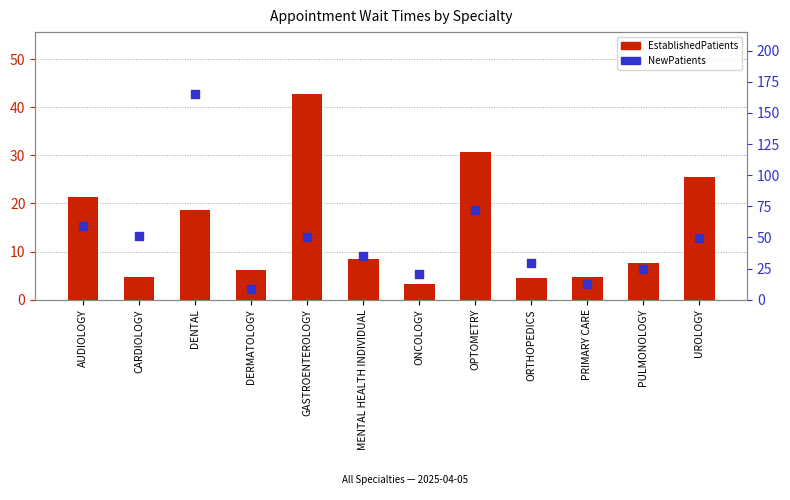

Which series has the largest total across all categories?

NewPatients